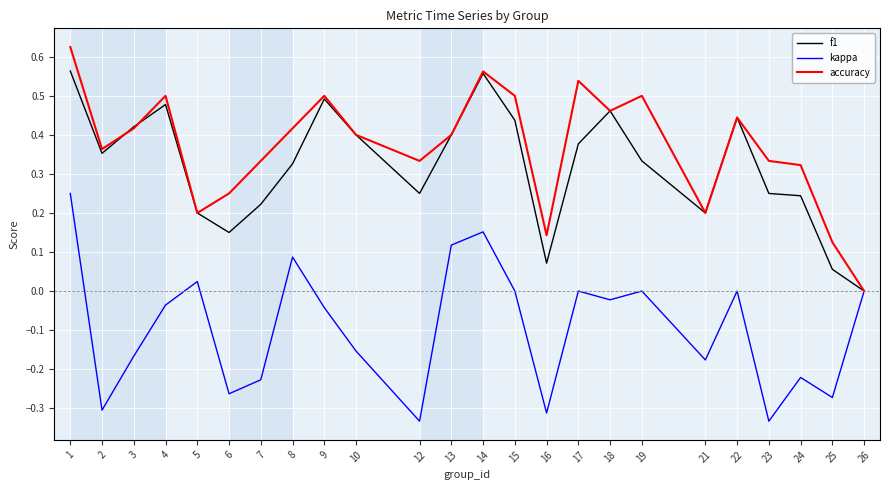

Which series has the largest range (max minus min)?

accuracy